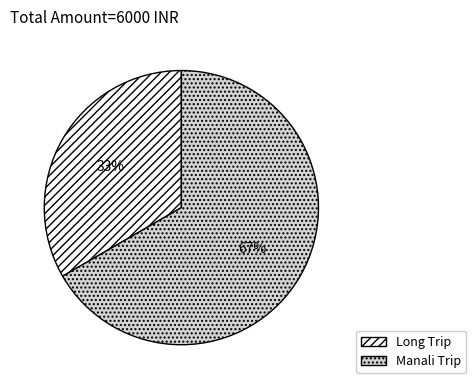

To the nearest percent, what percentage of the pie is Manali Trip?

67%